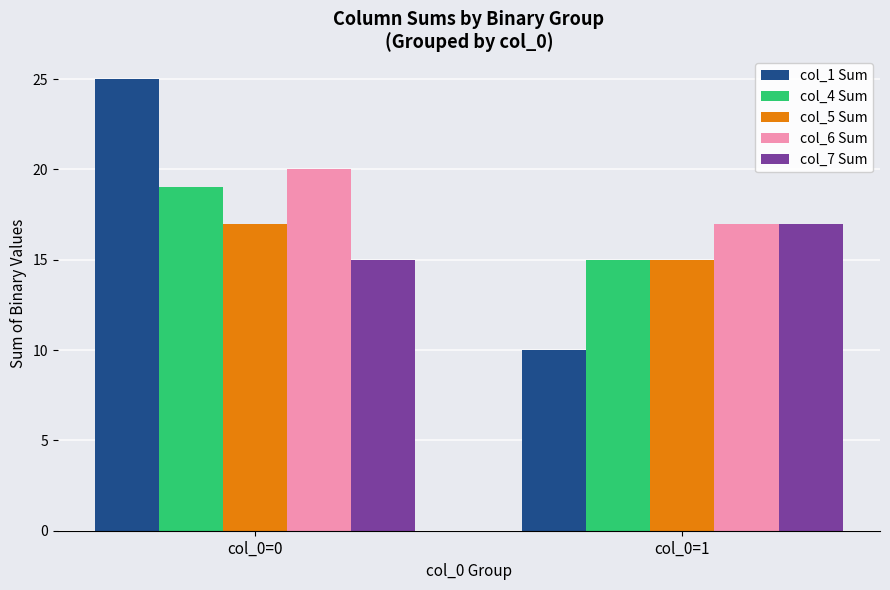

Rank the categories by col_6 Sum value from highest to lowest.

col_0=0, col_0=1